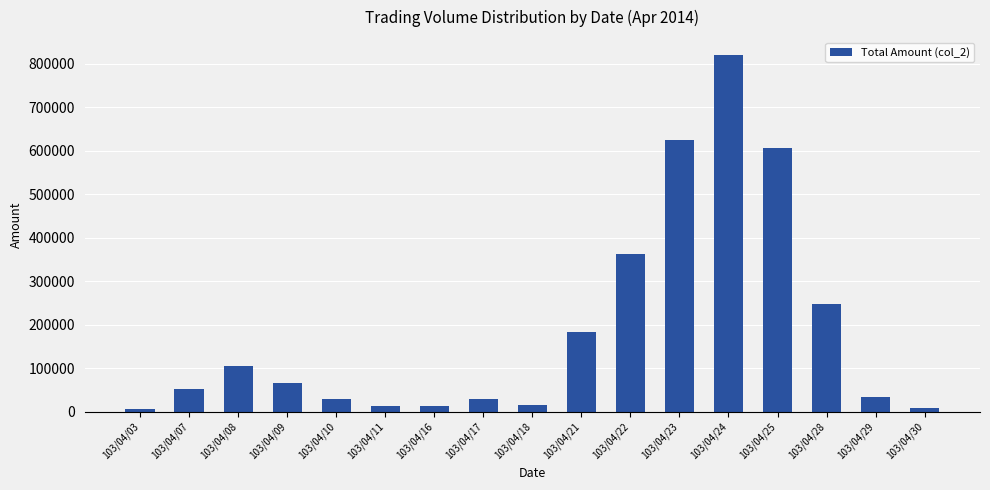

What is the sum of the values at 103/04/22 and 103/04/28?

612050